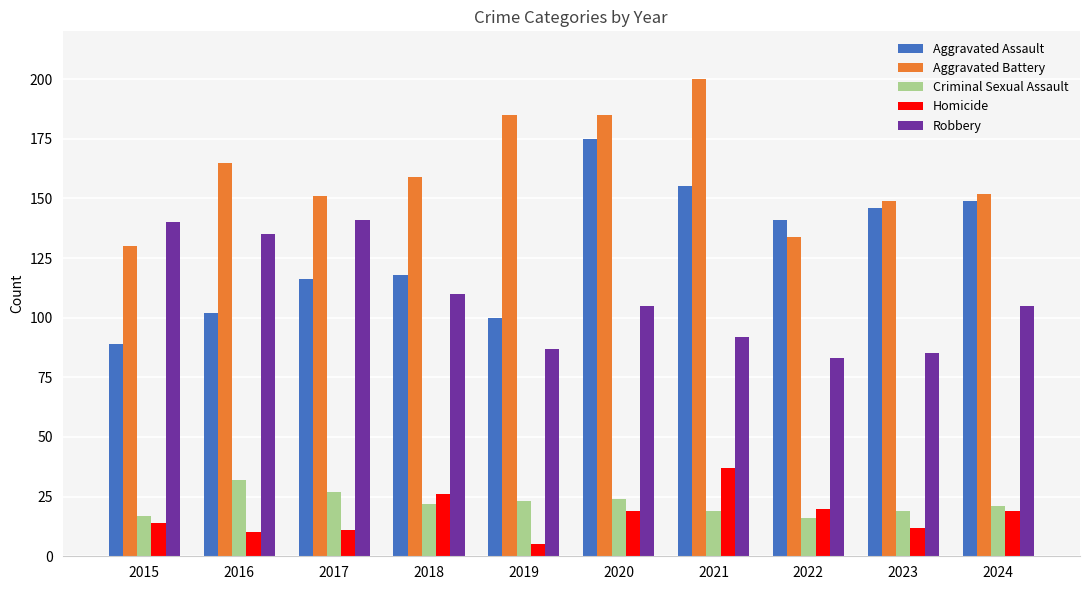

At which label does Homicide first exceed 19?

2018